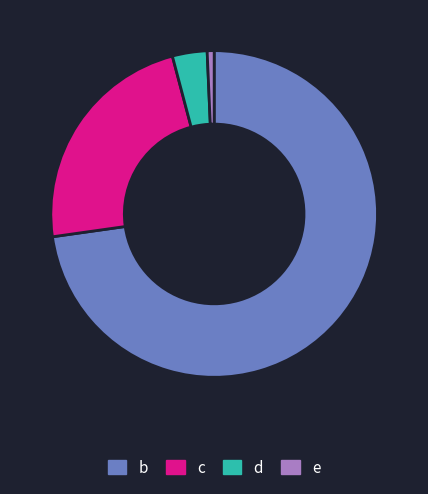

The c slice represents 36% of the pie. True or false?

False